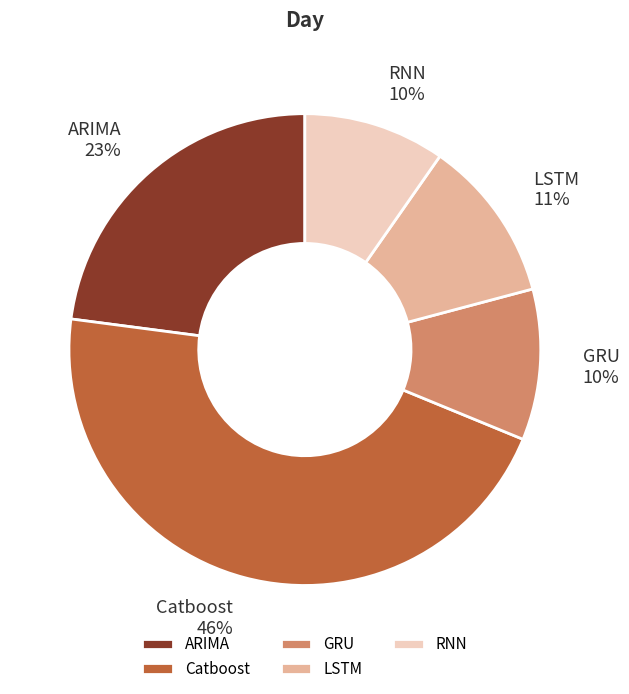

Which category has the biggest portion of the pie?

Catboost